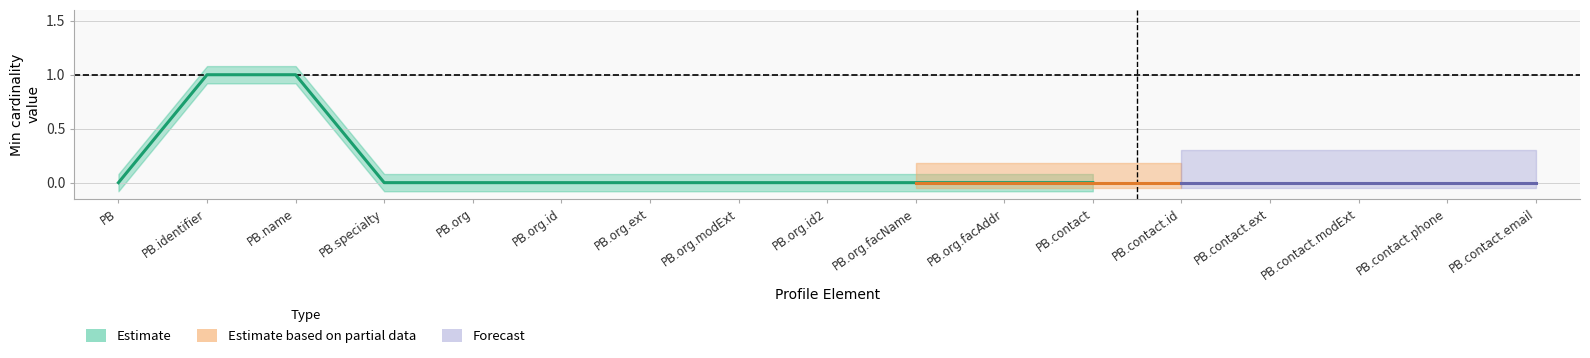

What is the greatest value displayed?

1